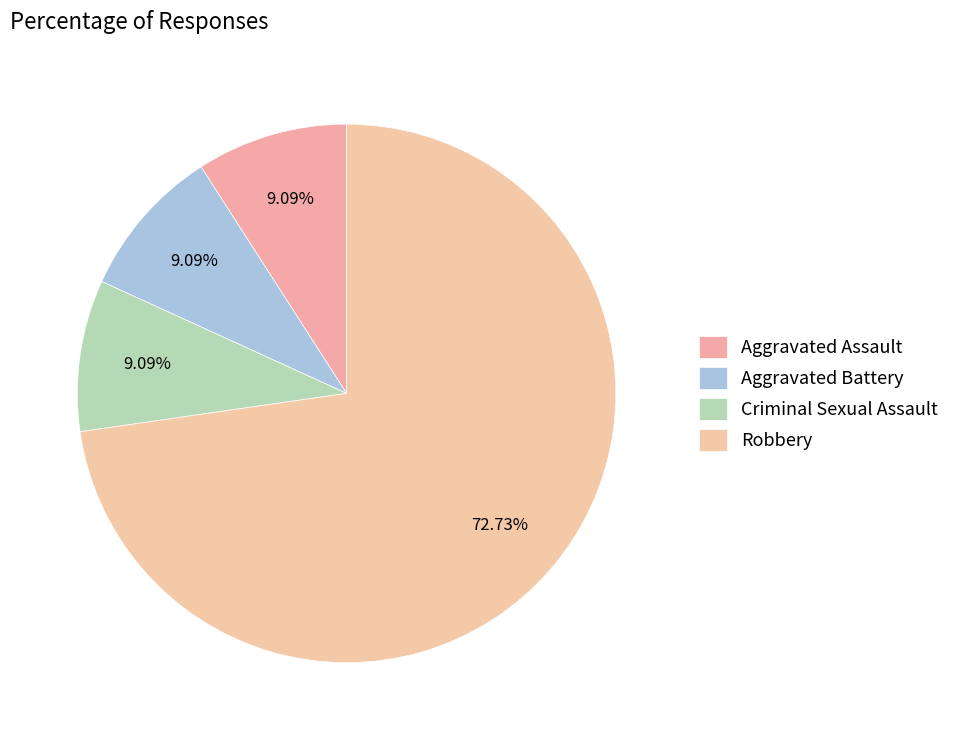

How many segments does this pie chart have?

4